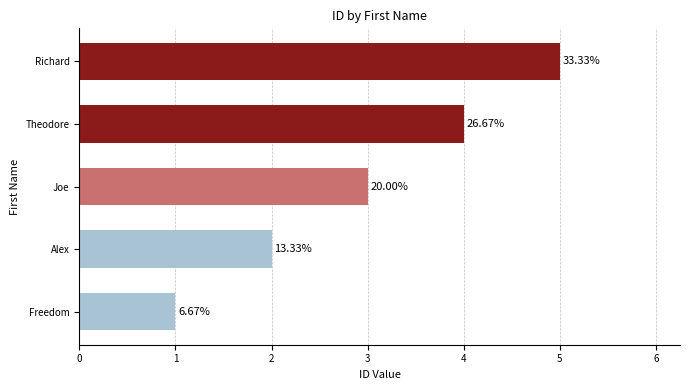

What is the minimum value shown in the chart?

1